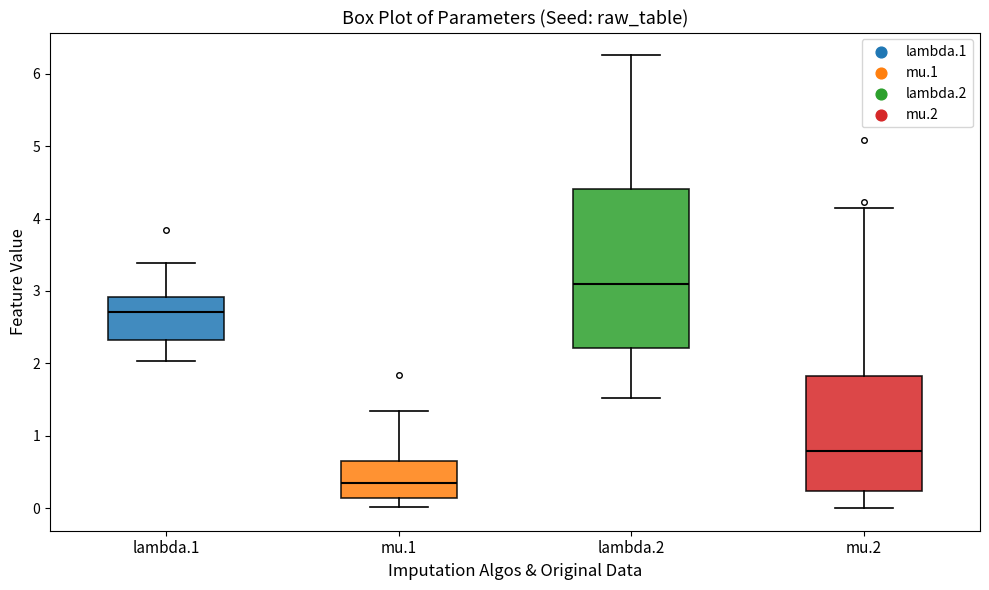

Which box's median line is the highest?

lambda.2